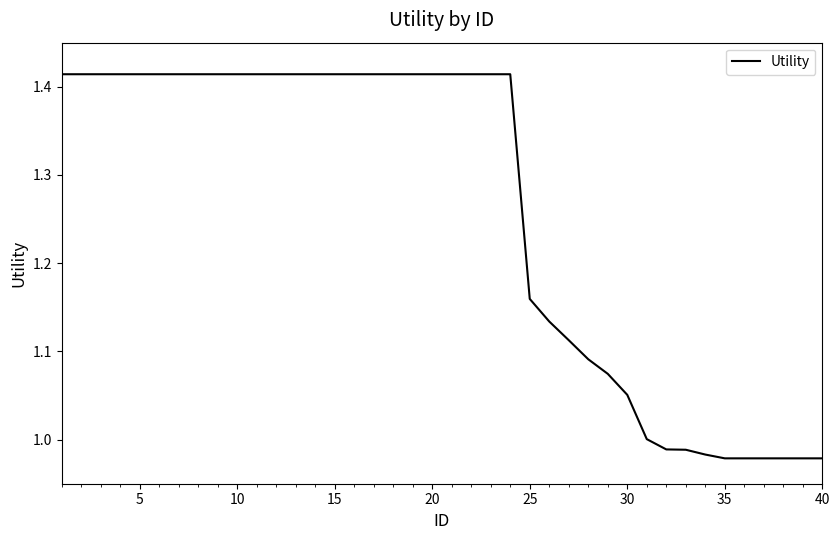

What is the average value?

1.3